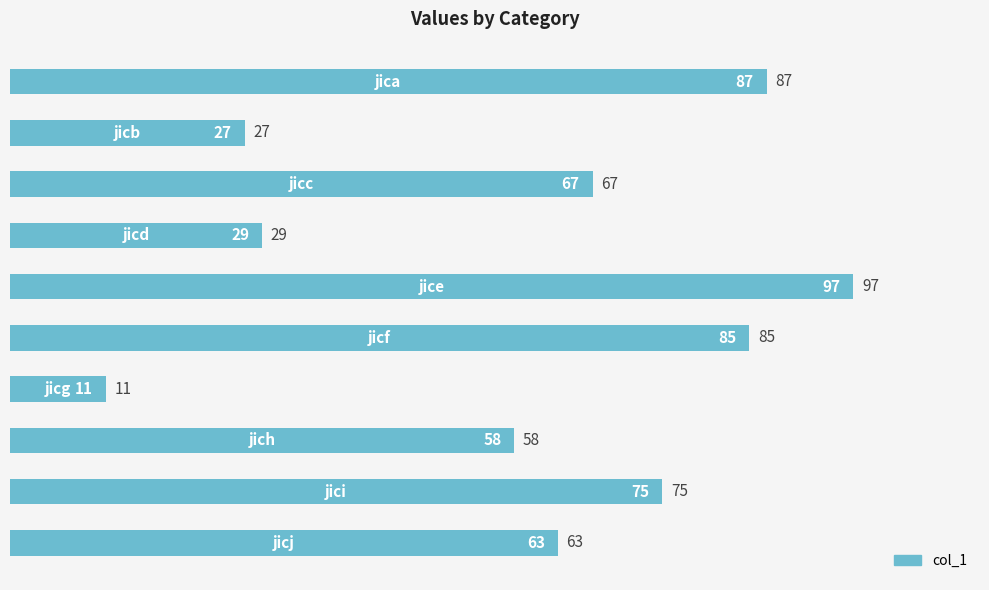

How many bars are there in total?

10